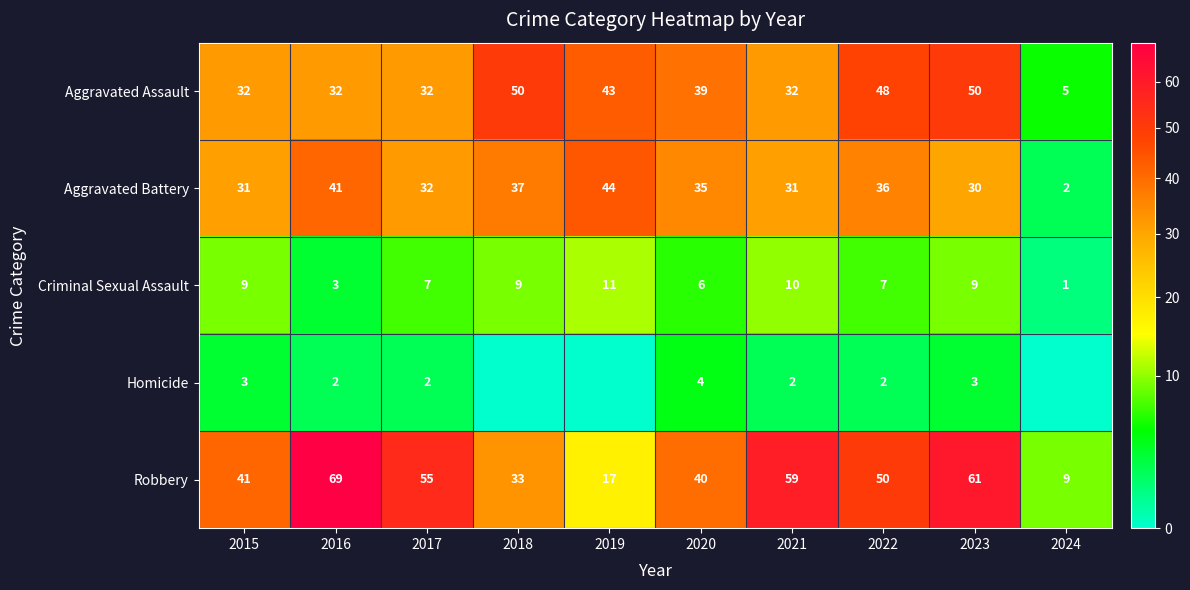

At 2021, list the series in order from largest to smallest.

Robbery, Aggravated Assault, Aggravated Battery, Criminal Sexual Assault, Homicide